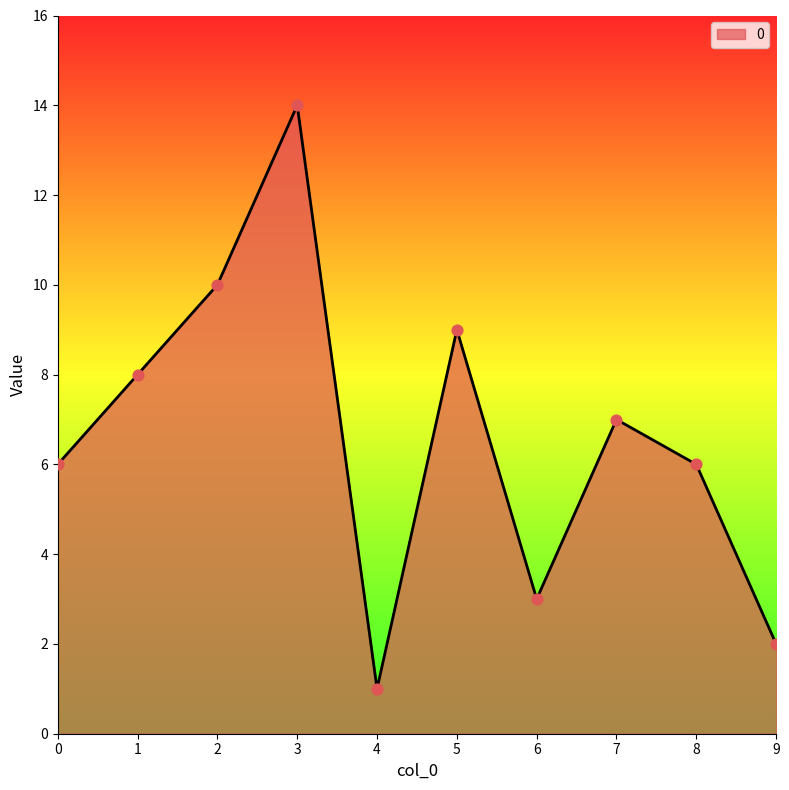

What is the change in value from 3 to 6?

-11